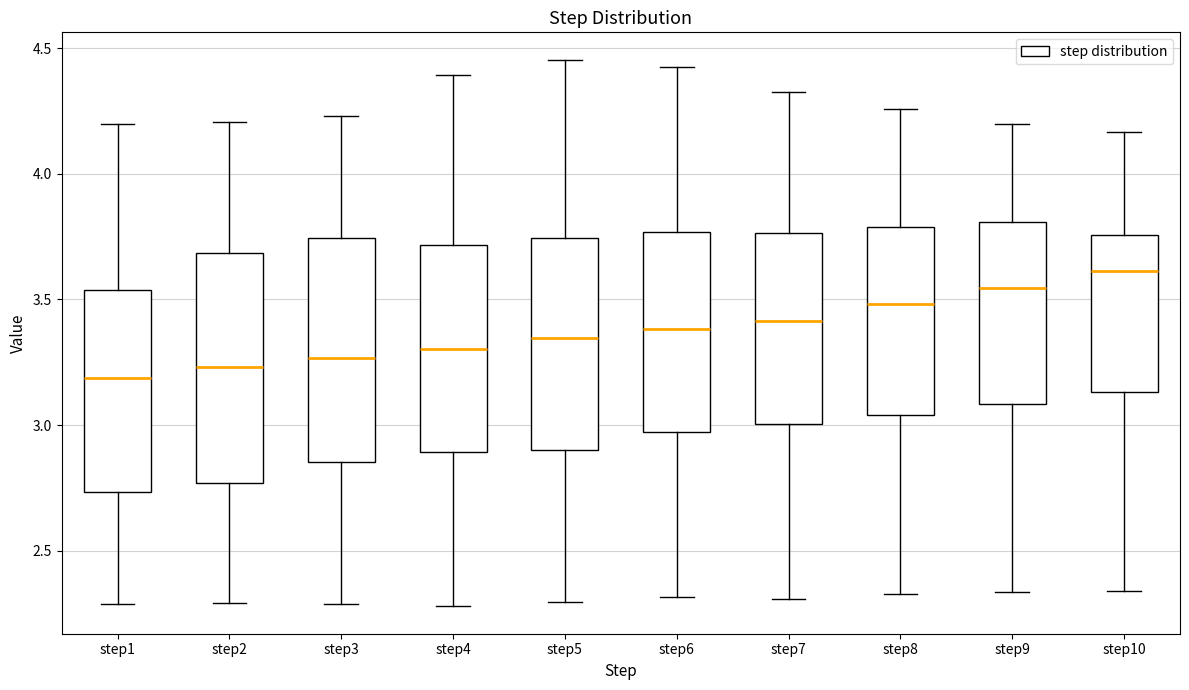

Reading left to right, transcribe this box plot: for each box, give where its median line is, the range the box spans, and where its two whiskers end, as read against the y-axis. The values are not printed on the chart, so give them approximately, as read against the axis.

step1: median 3.20, box 2.75 to 3.55, whiskers 2.30 to 4.20
step2: median 3.25, box 2.75 to 3.70, whiskers 2.30 to 4.20
step3: median 3.25, box 2.85 to 3.75, whiskers 2.30 to 4.25
step4: median 3.30, box 2.90 to 3.70, whiskers 2.30 to 4.40
step5: median 3.35, box 2.90 to 3.75, whiskers 2.30 to 4.45
step6: median 3.40, box 2.95 to 3.75, whiskers 2.30 to 4.45
step7: median 3.40, box 3.00 to 3.75, whiskers 2.30 to 4.35
step8: median 3.50, box 3.05 to 3.80, whiskers 2.35 to 4.25
step9: median 3.55, box 3.10 to 3.80, whiskers 2.35 to 4.20
step10: median 3.60, box 3.15 to 3.75, whiskers 2.35 to 4.15